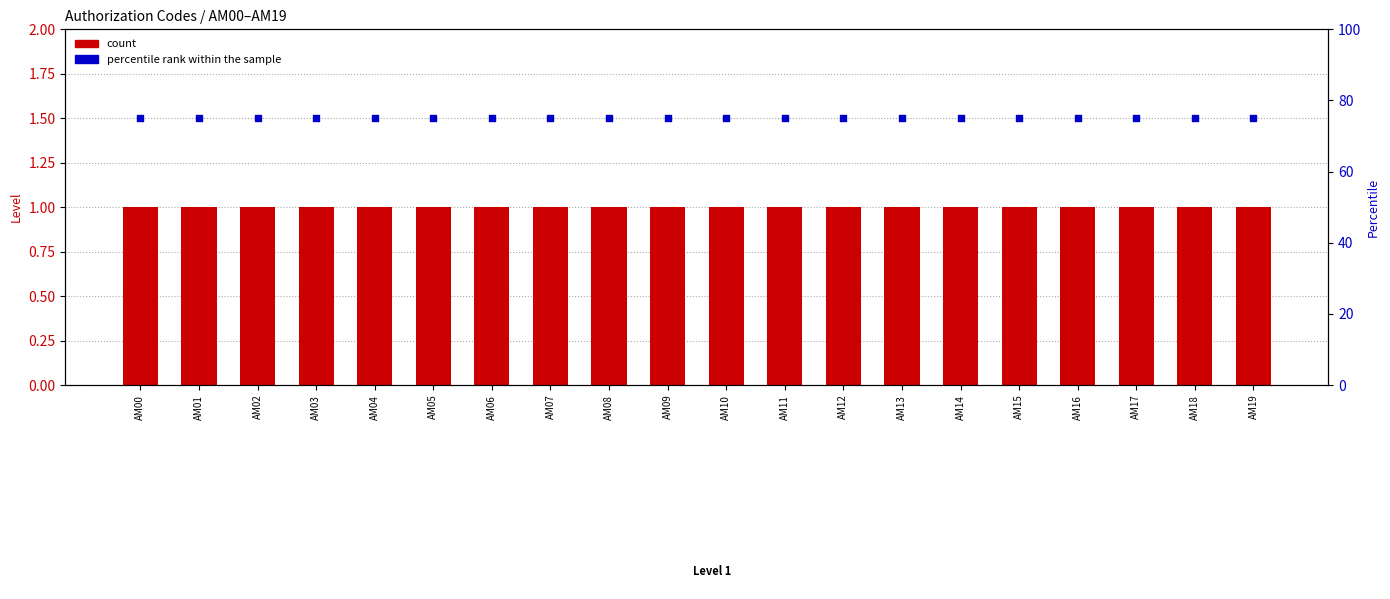

At how many categories does at least one series exceed 45?

20